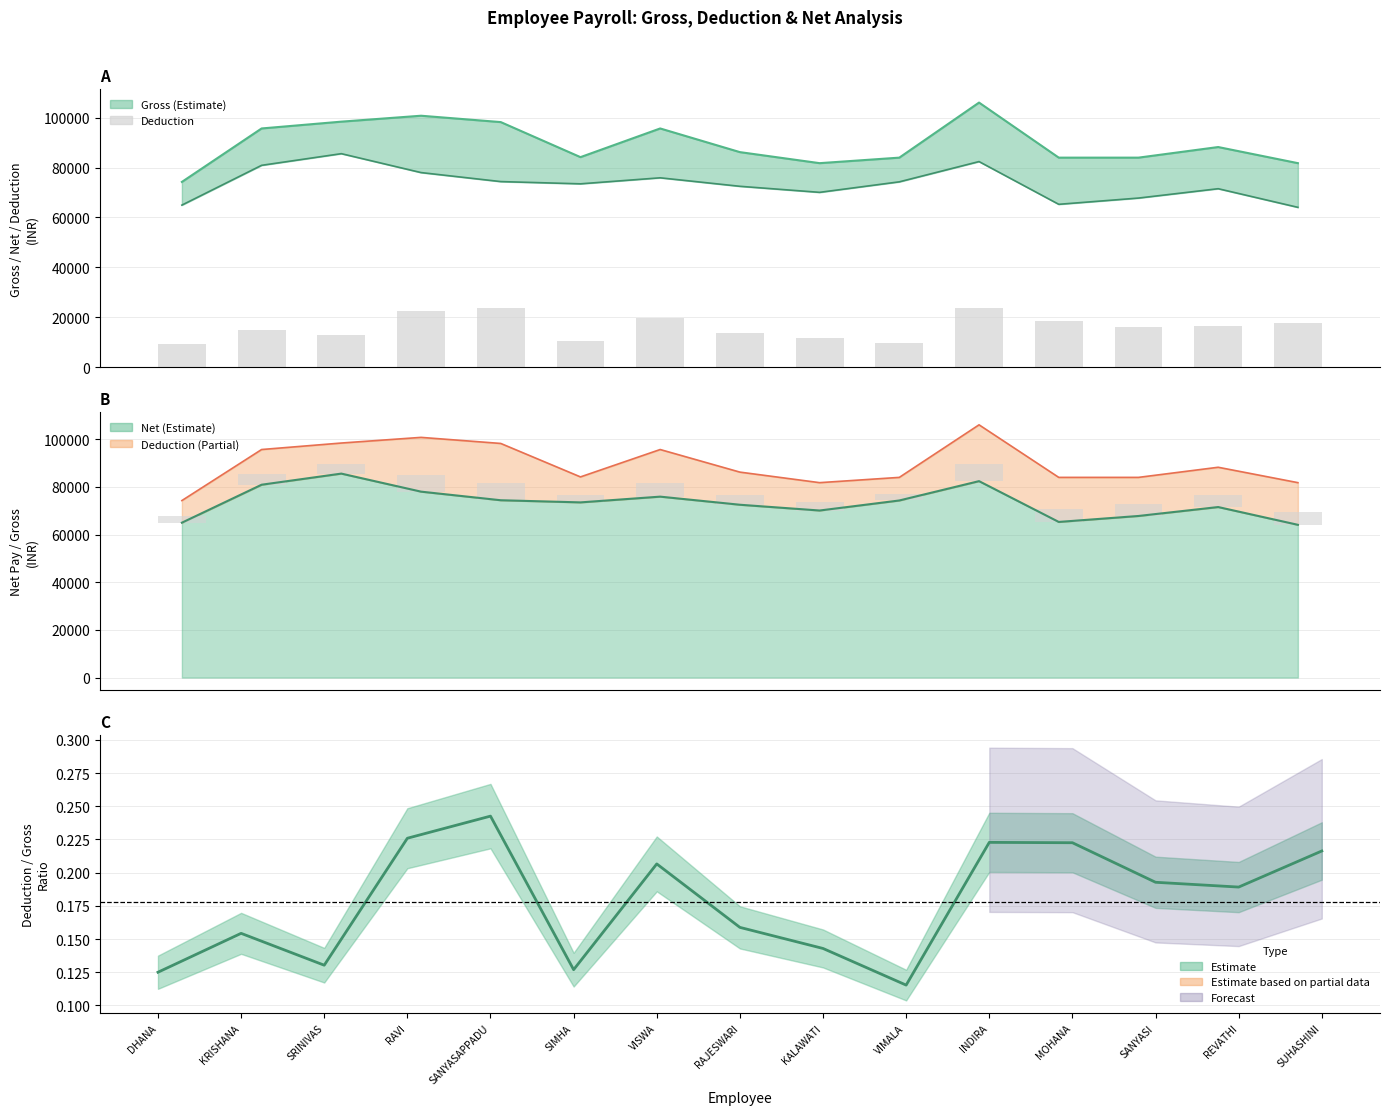

What are all the series names shown in the legend?

Gross, Deduction, Net